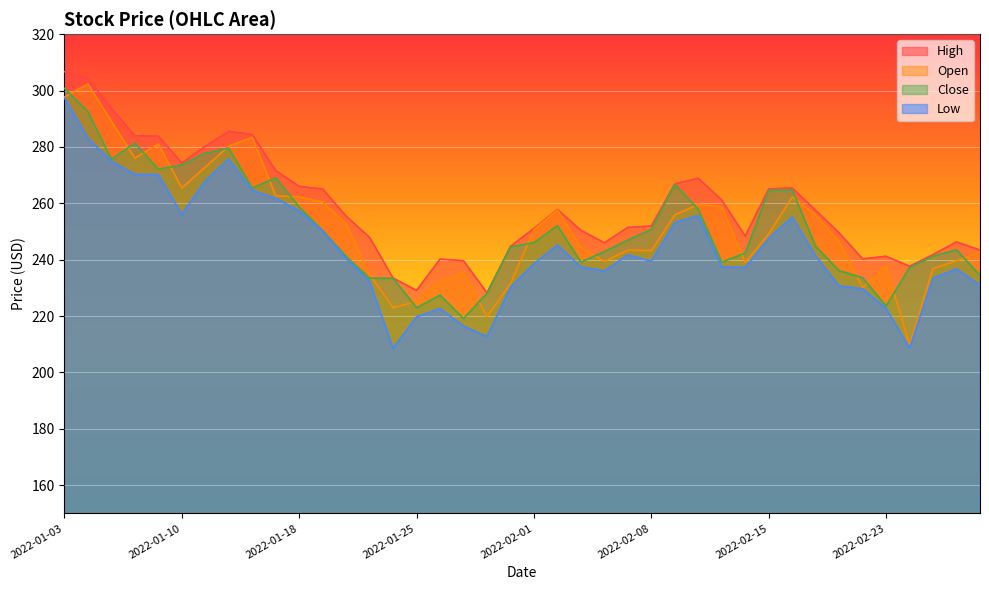

Reading left to right, what are all the values shown in this chart?

Open: 297.7	302.3	289.1	276.0	281.0	265.4	272.8	280.3	283.4	262.6	262.2	260.4	252.7	234.7	223.0	225.1	232.1	235.3	219.8	231.5	250.7	257.6	244.2	239.4	243.4	243.2	255.9	259.6	258.8	239.0	249.1	262.2	255.9	246.3	230.0	237.7	209.8	236.9	239.6	242.6
High: 306.7	304.2	293.7	284.0	283.8	274.3	280.2	285.5	284.4	271.6	266.0	265.1	255.4	247.9	233.5	229.1	240.2	239.6	228.2	244.7	251.1	257.8	250.4	246.0	251.5	251.9	266.9	268.9	261.1	248.4	265.1	265.4	257.5	249.5	240.3	241.2	237.7	241.8	246.3	243.4
Low: 297.4	283.1	274.9	270.3	270.2	256.1	268.0	275.7	264.6	261.7	257.3	250.2	240.4	232.3	208.6	219.7	222.7	216.4	212.7	230.2	238.6	245.2	237.5	236.0	241.7	239.5	253.2	255.6	237.4	237.2	247.5	255.2	241.3	230.7	229.7	222.7	208.6	233.5	236.7	231.0
Close: 300.8	292.5	275.6	281.4	272.1	273.6	277.8	279.6	265.4	269.0	258.7	250.3	241.2	233.4	233.4	222.9	227.4	219.1	228.1	244.5	246.0	252.1	239.1	242.8	246.9	250.7	266.7	257.9	239.2	242.3	264.6	264.7	244.7	236.1	233.6	223.6	237.1	241.2	243.5	234.4